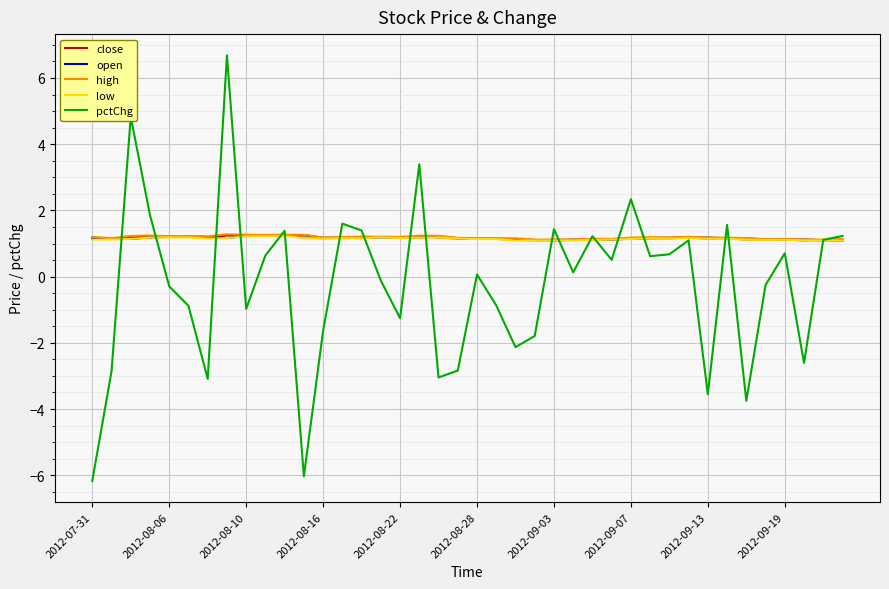

What is the maximum value for low?

1.2